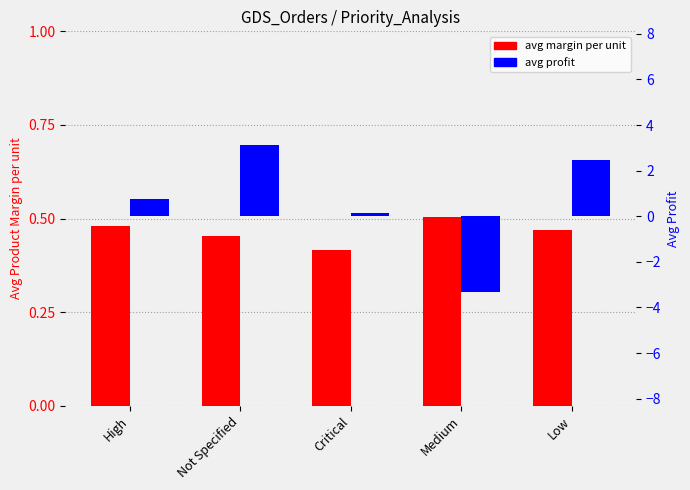

Reading left to right, list all the values displayed in this chart.

avg margin per unit: 0.5	0.5	0.4	0.5	0.5
avg profit: 0.8	3.1	0.1	-3.3	2.5